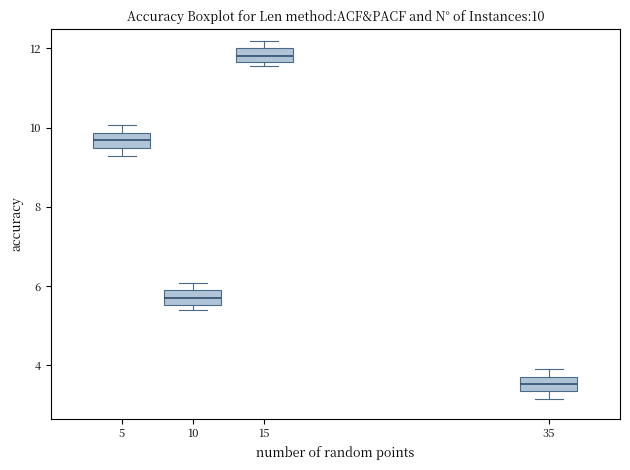

Which box's median line is the highest?

15